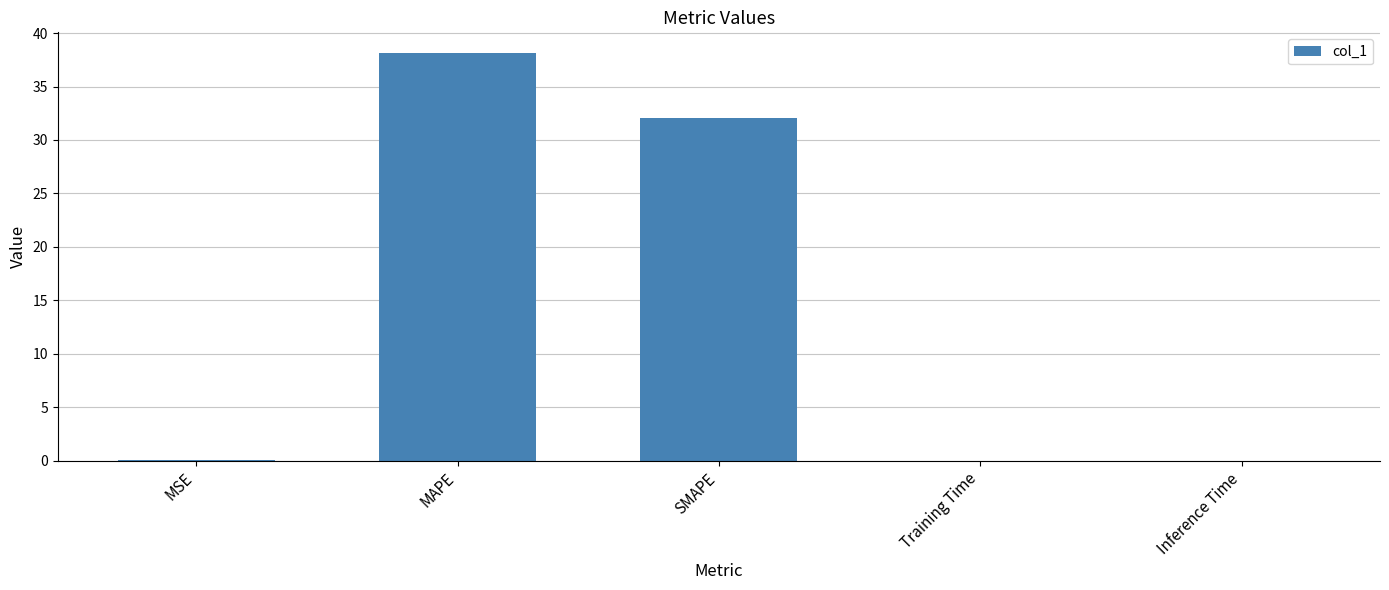

Which has a higher value, MSE or MAPE?

MAPE